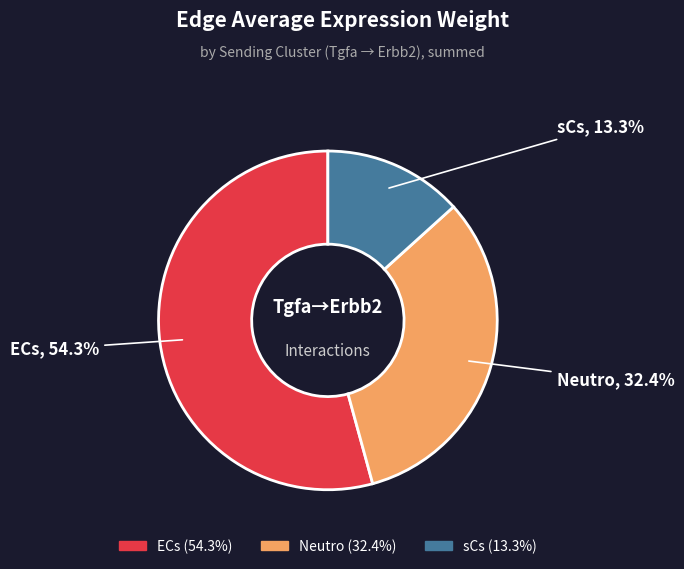

To the nearest percent, what is the difference between the largest and smallest slice percentages?

41%